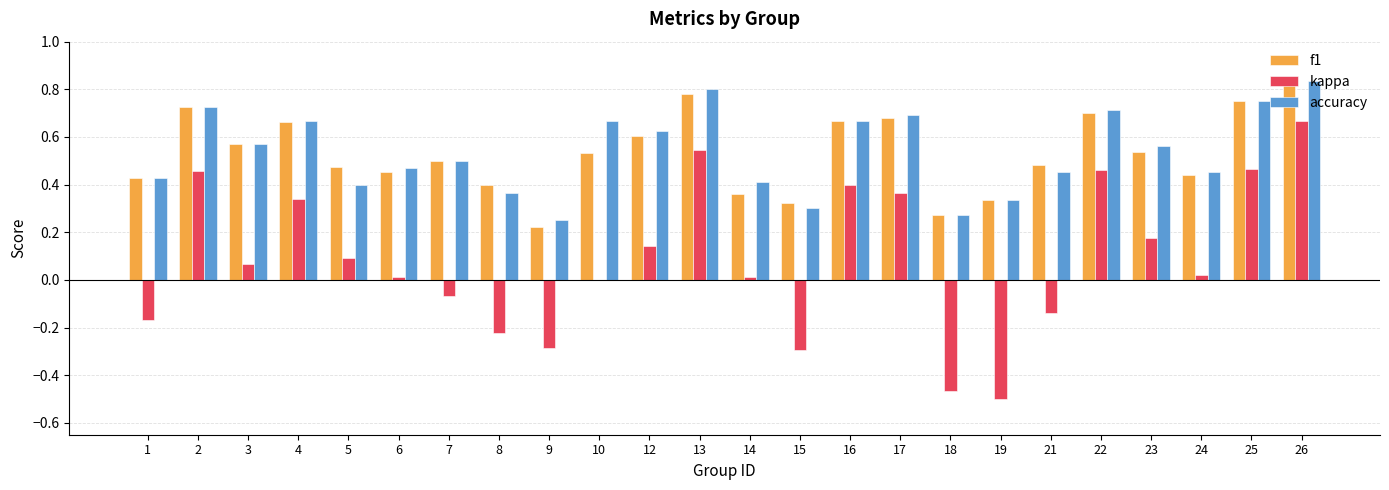

What is the total value across all series at 10?

1.2